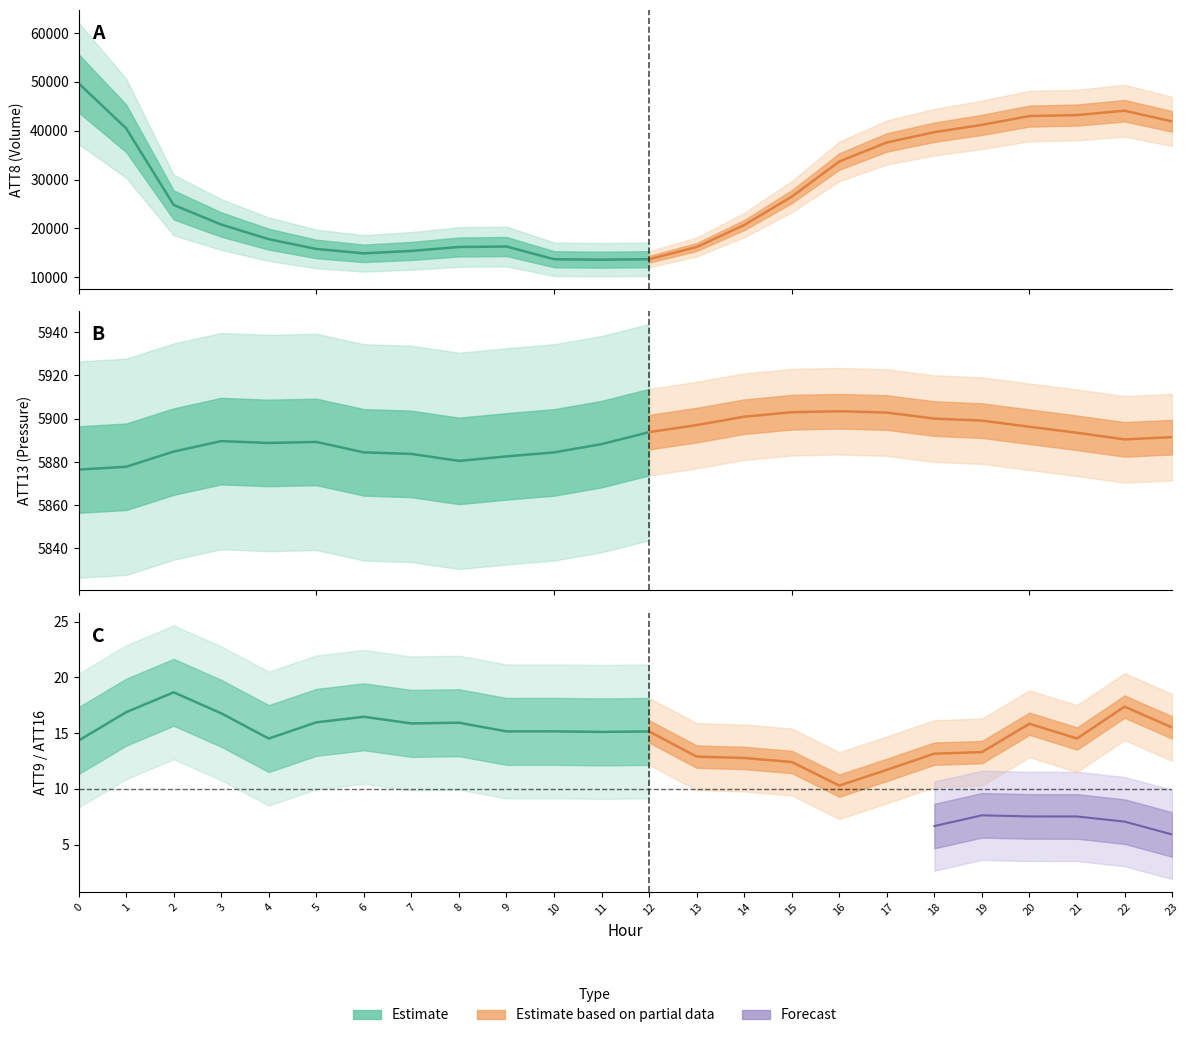

True or false: ATT16 has a value of 10.7 at 15.

False